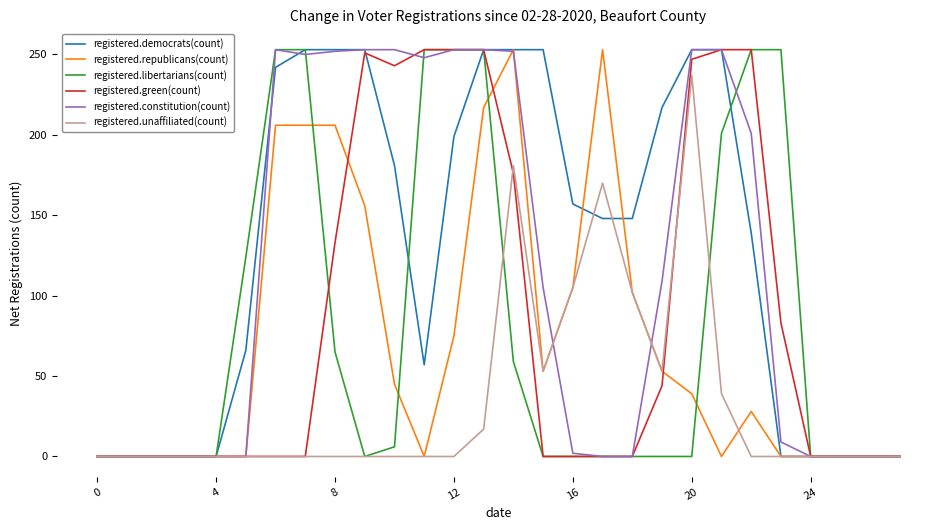

Which series has the largest total across all categories?

registered.democrats(count)